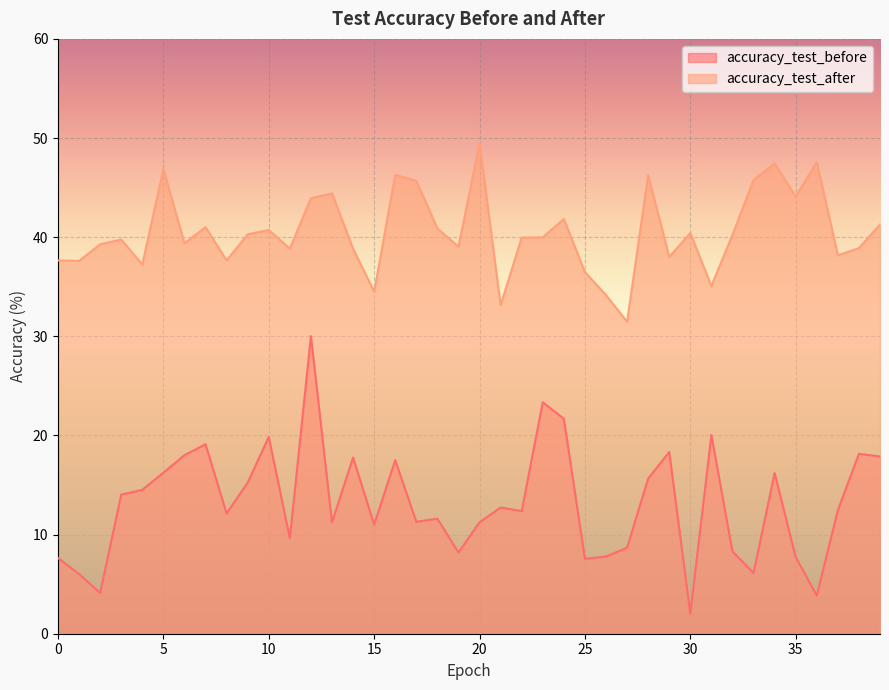

How many series are shown in this chart?

2